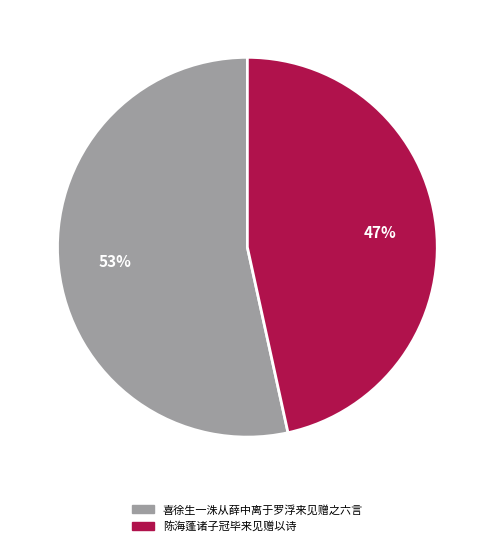

To the nearest percent, what percentage of the pie is 喜徐生一洙从薛中离于罗浮来见赠之六言?

53%